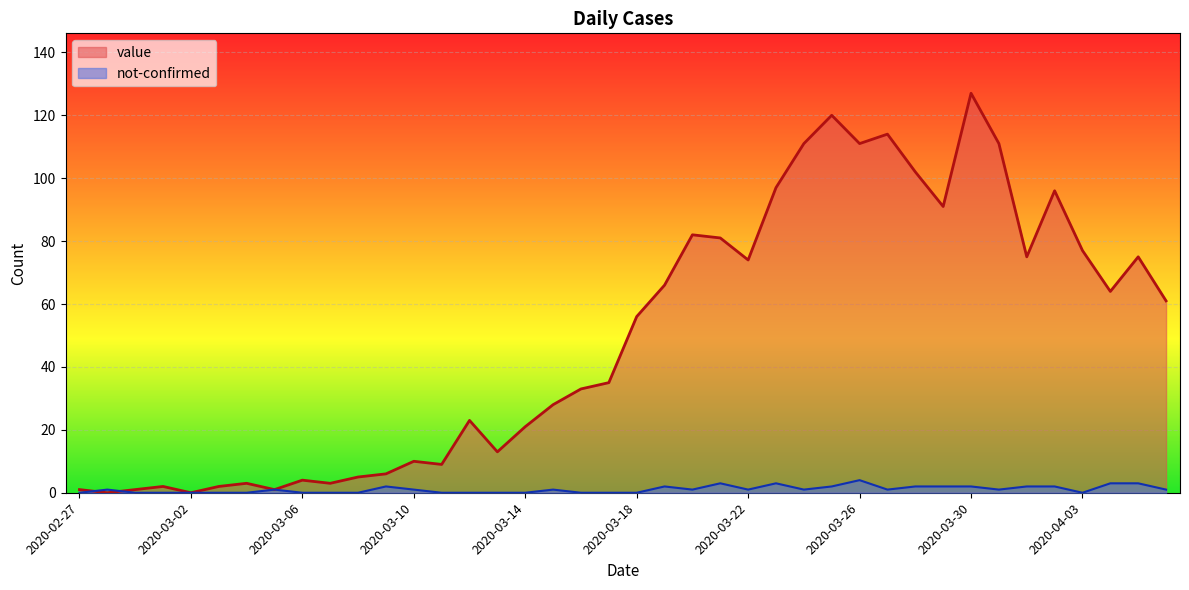

At which category does not-confirmed reach its first local valley?

2020-03-20